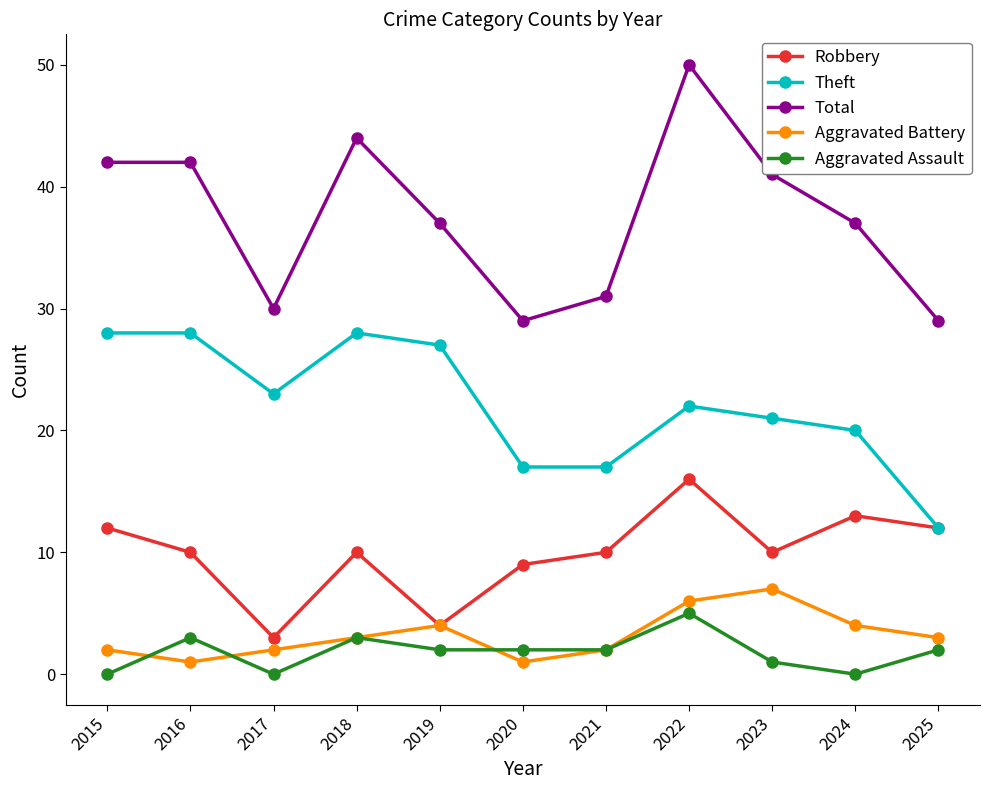

What is the highest value of the Theft series?

28